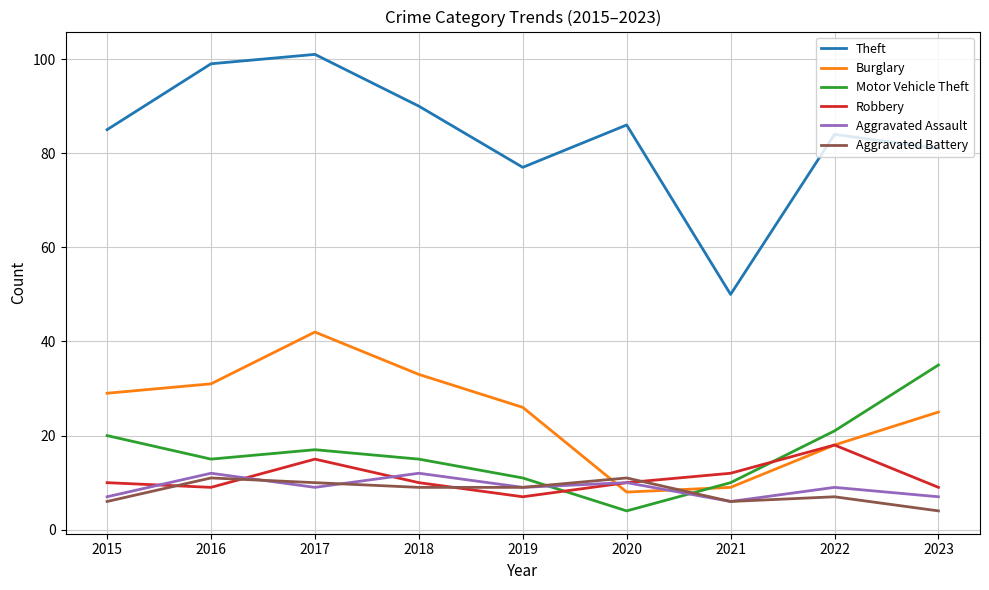

Is the value of Burglary at 2017 greater than the value of Motor Vehicle Theft at 2017?

Yes